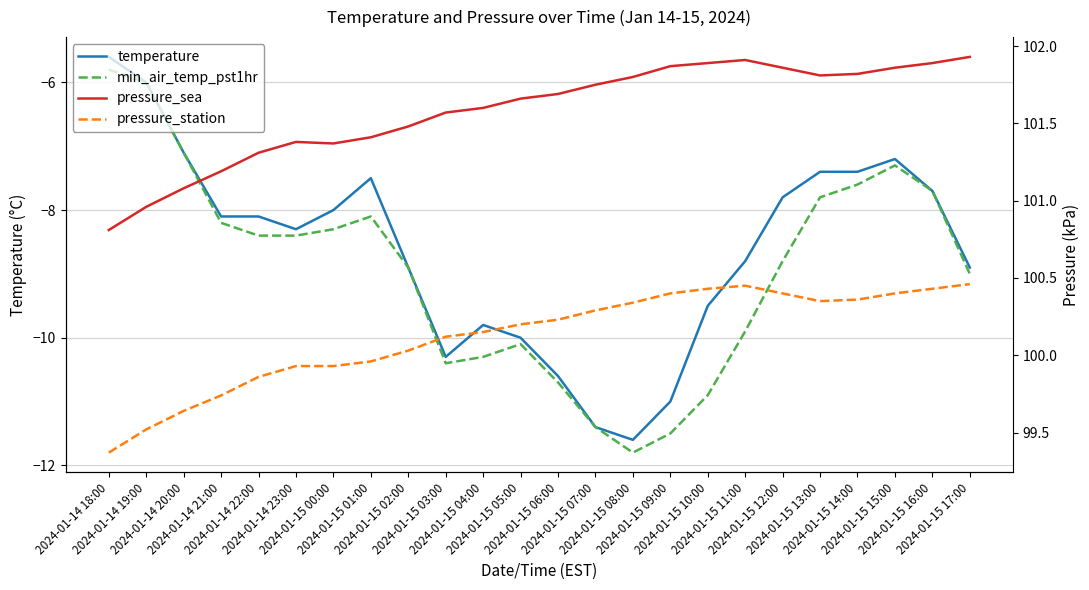

Is it true that pressure_station equals 142.9 at 2024-01-14 20:00?

False